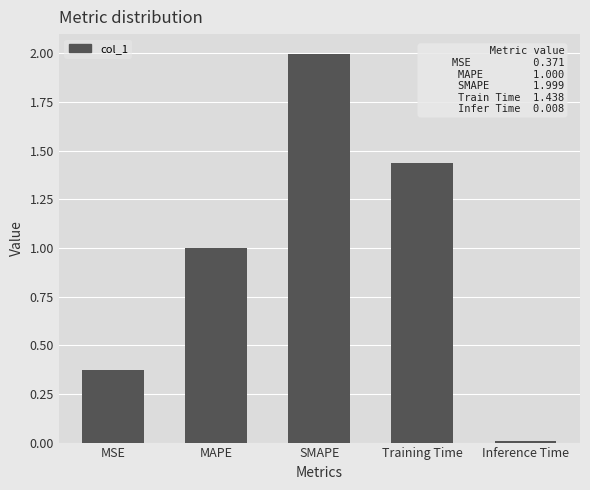

Are the bars grouped side by side (vs. stacked)?

No